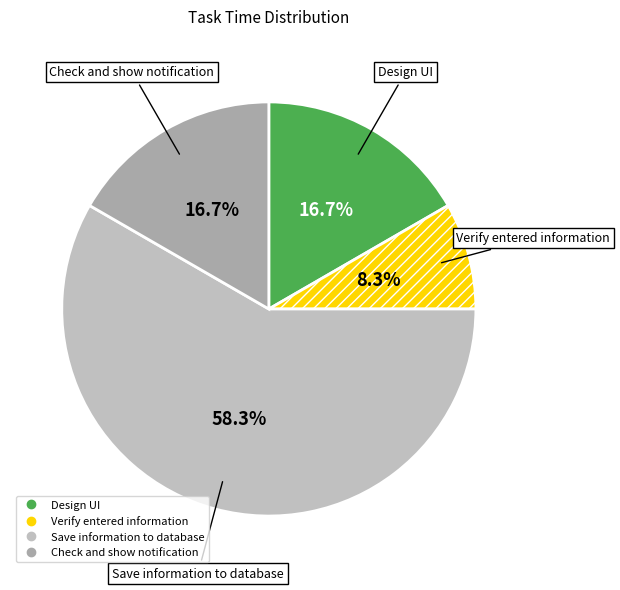

To the nearest percent, what percentage of the pie is Save information to database?

58%